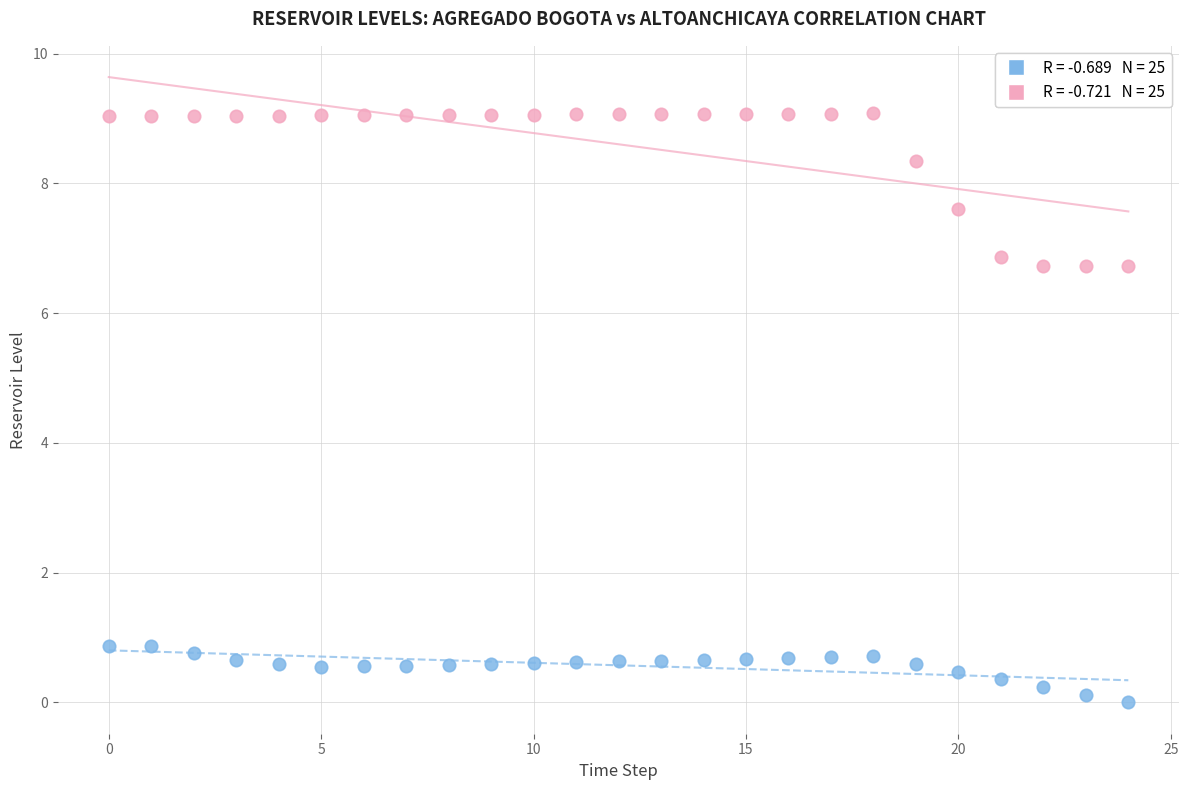

Across all data points, what is the range of Y values (max minus min)?

9.1